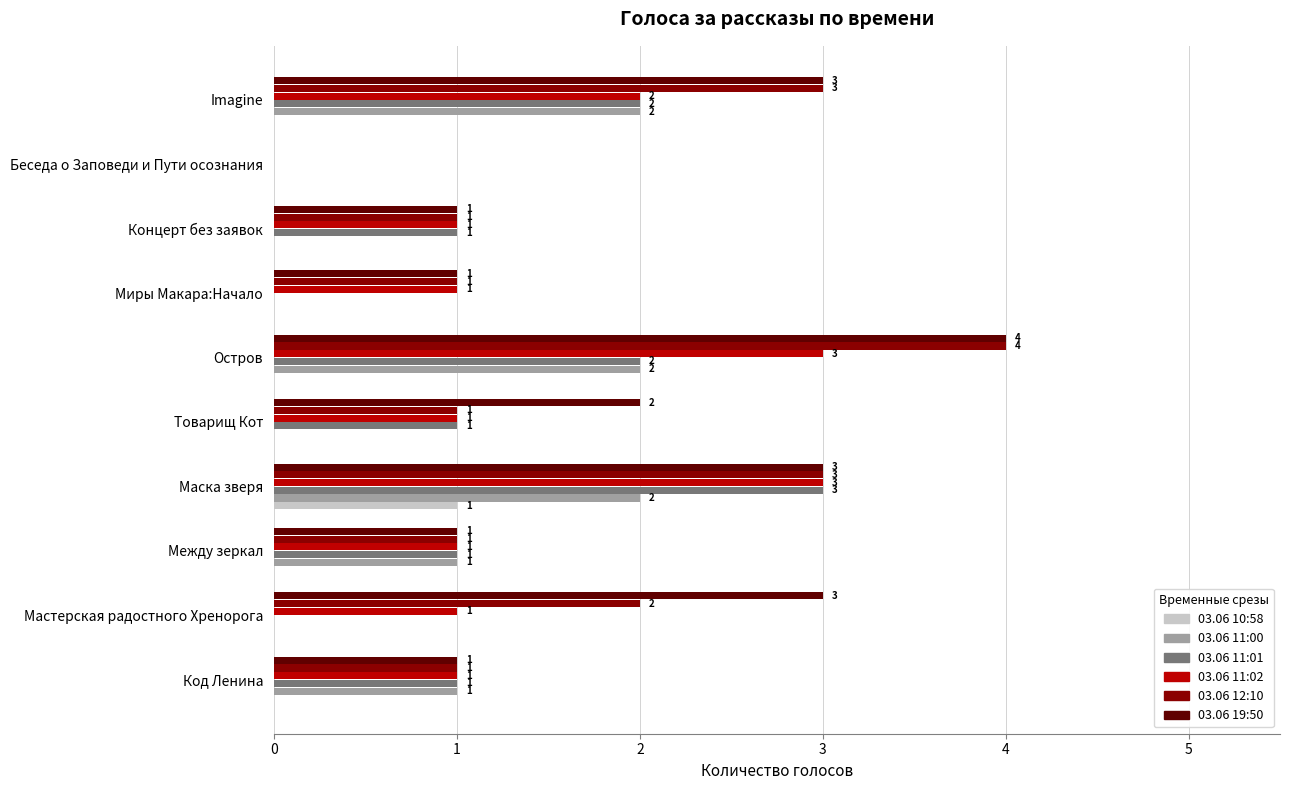

Is the value of 03.06 19:50 at Беседа о Заповеди и Пути осознания greater than the value of 03.06 12:10 at Миры Макара:Начало?

No